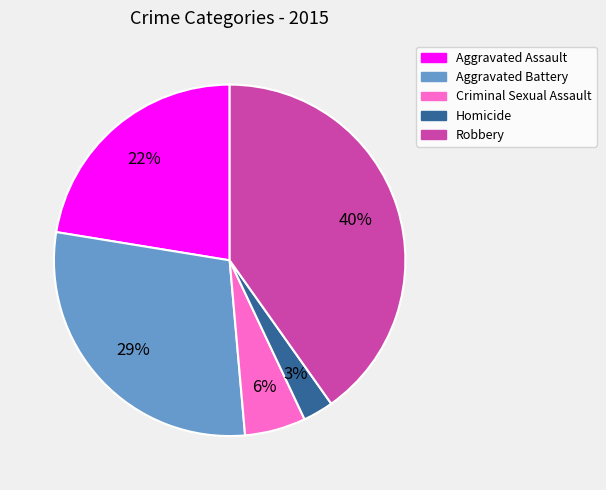

Is there any slice that represents more than half of the pie?

No